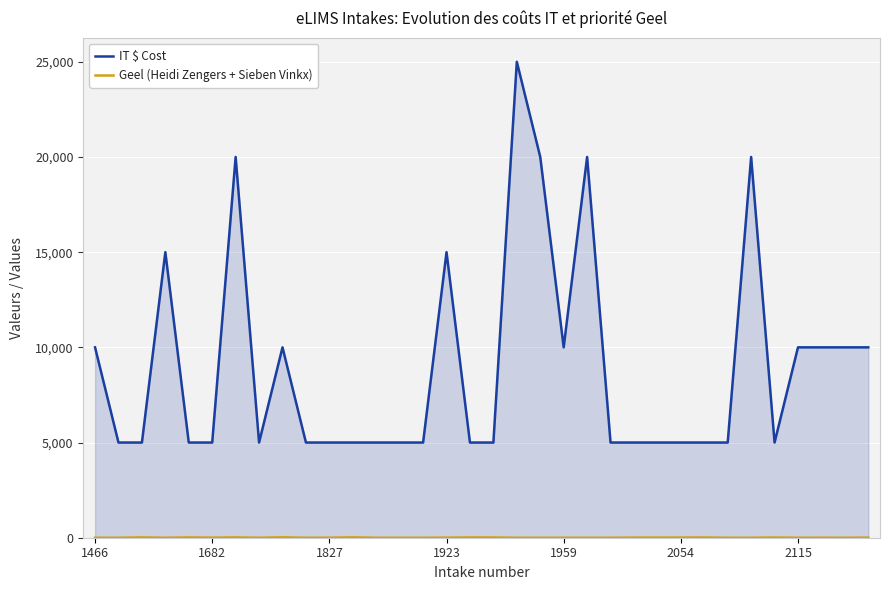

List the series in order of their overall mean, lowest first.

Geel (Heidi Zengers + Sieben Vinkx), IT $ Cost